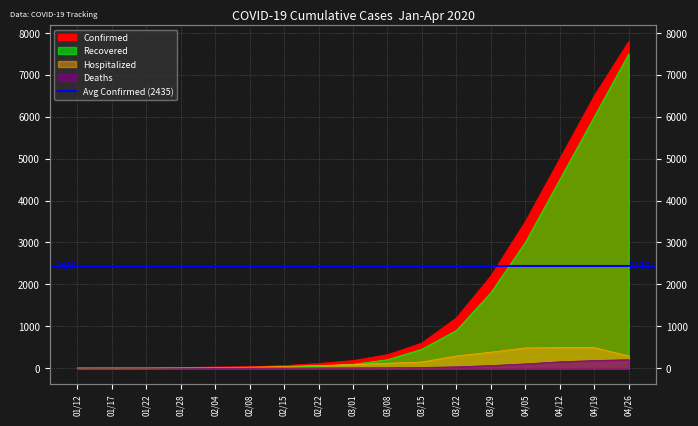

Reading left to right, transcribe all the data shown in this chart.

Confirmed: 1	2	4	14	25	32	59	110	180	320	600	1200	2200	3500	5000	6500	7800
Recovered: 0	0	2	6	10	11	20	45	90	200	450	900	1800	3000	4500	6000	7500
Hospitalized: 1	2	2	8	15	22	39	62	85	115	145	290	380	480	490	490	290
Deaths: 0	0	0	0	0	0	0	3	5	8	15	30	60	100	150	180	200